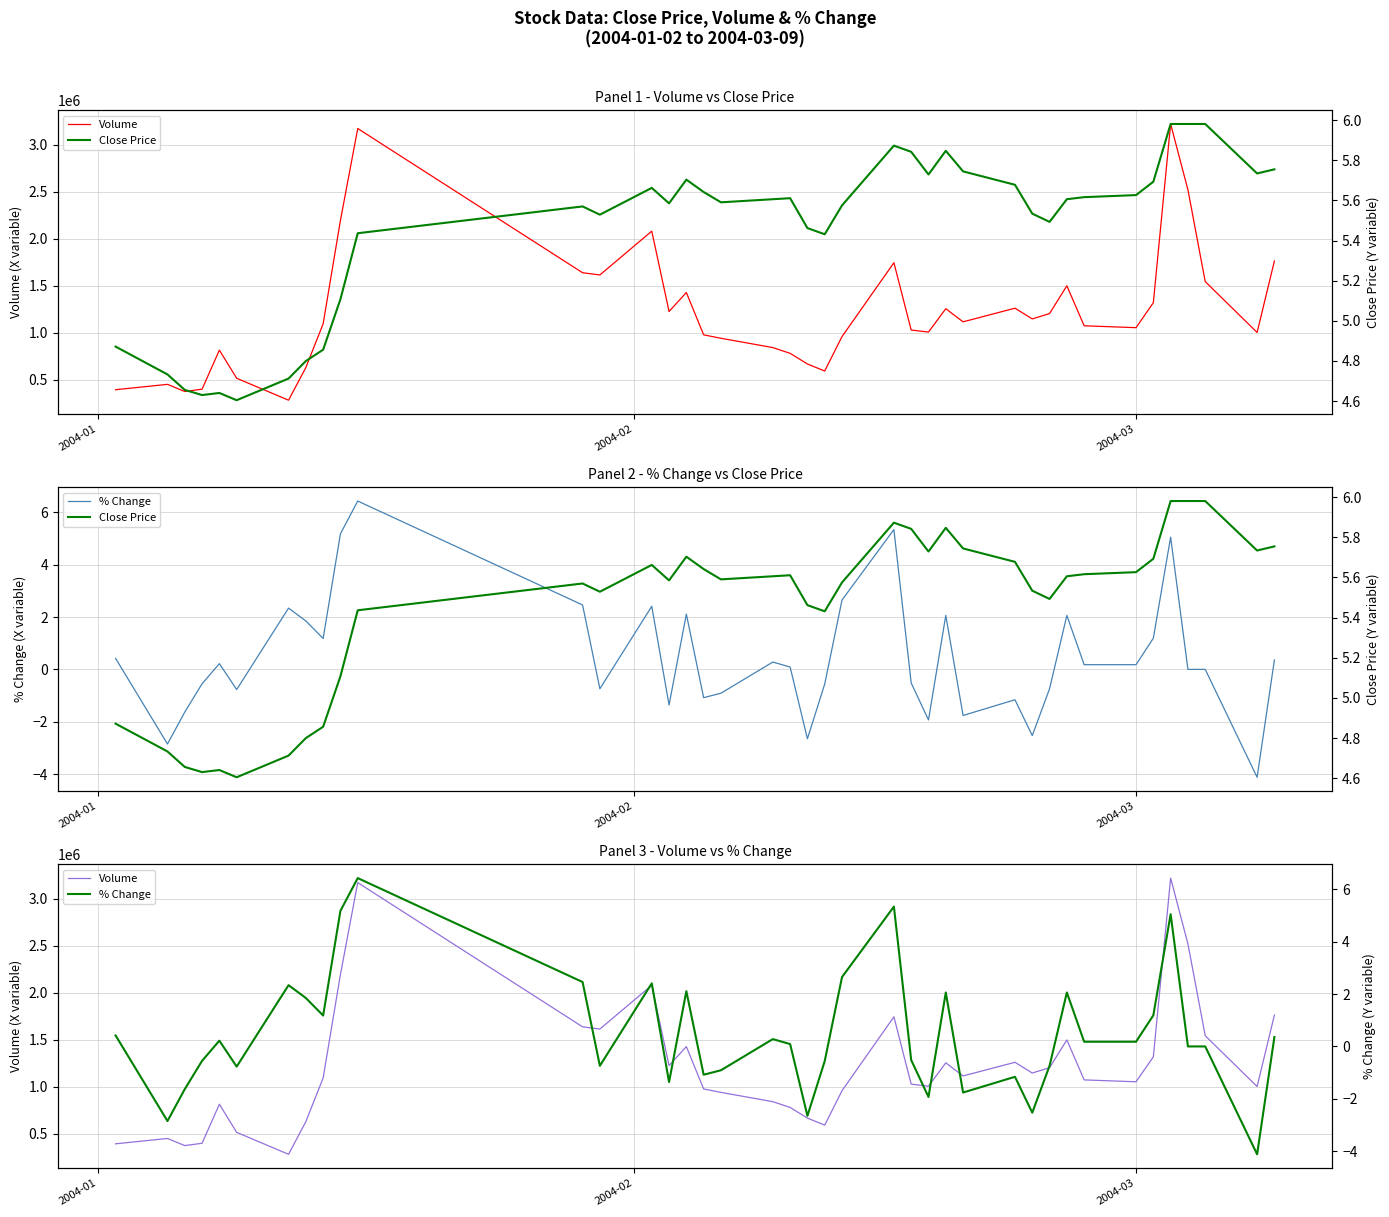

Which series has the largest total across all categories?

Volume